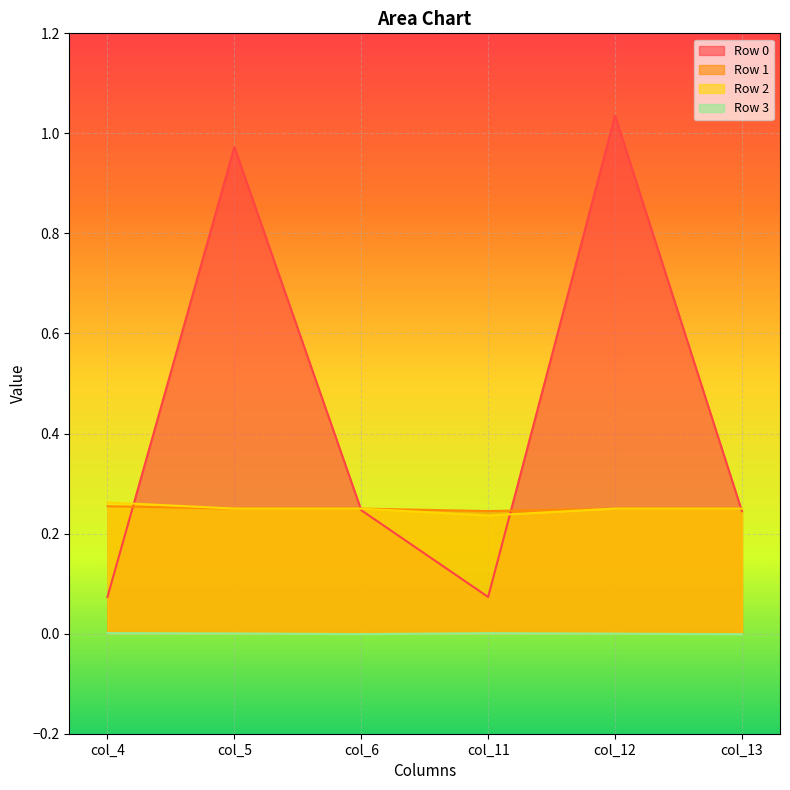

Which has a higher value, col_13 or col_12?

col_12